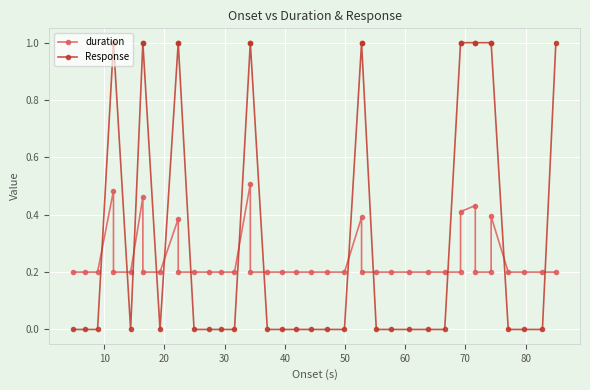

How many data points does each series have?

40